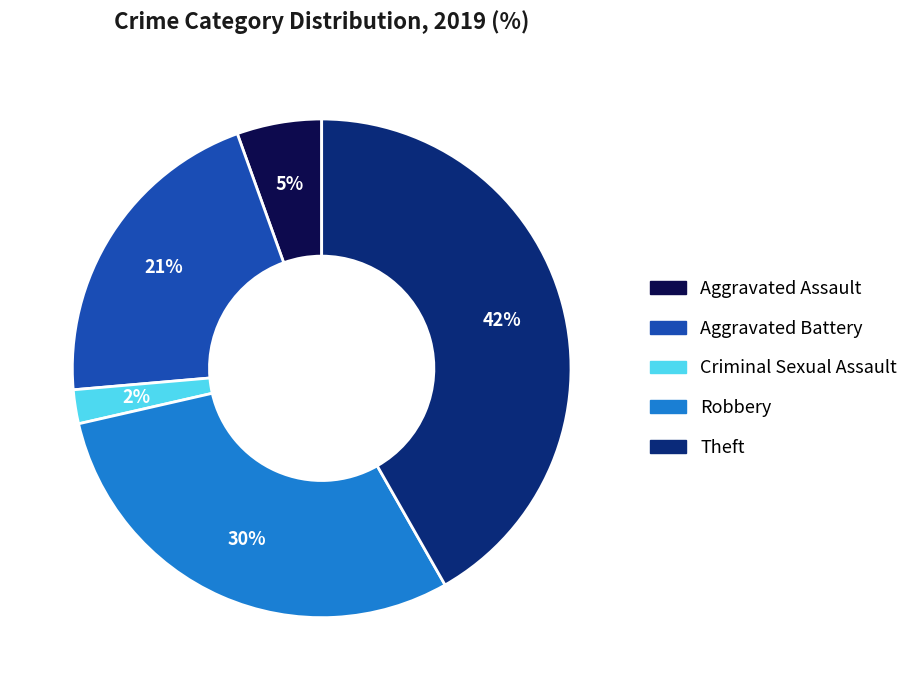

To the nearest percent, what is the average slice percentage?

20%